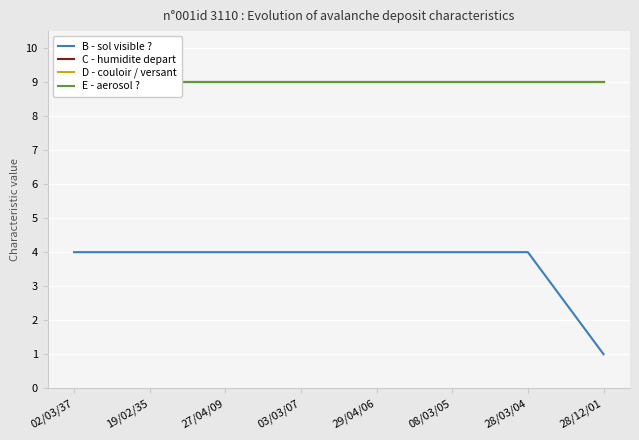

True or false: D - couloir / versant has more than 1 interior local peaks.

False